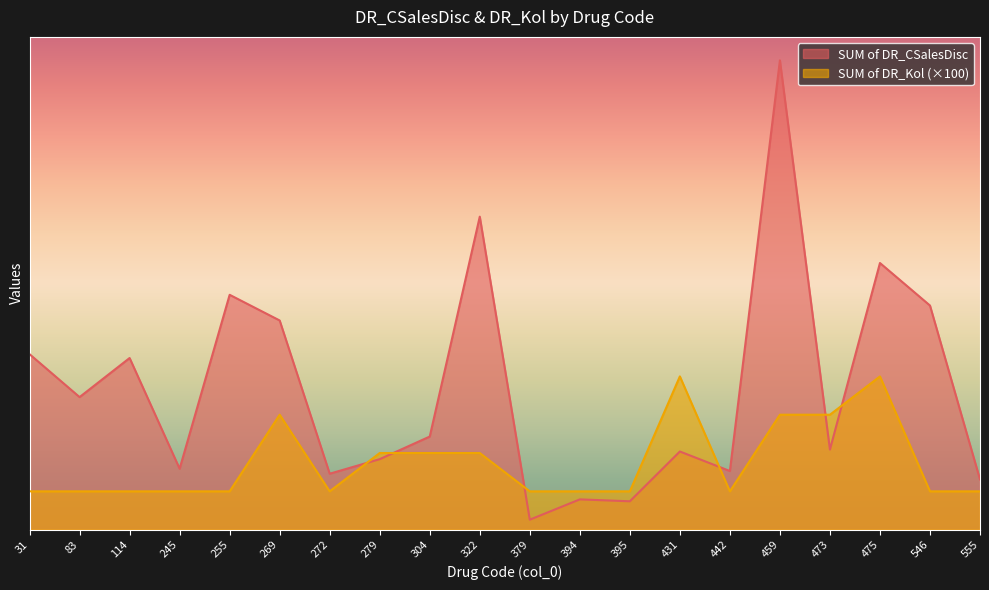

Which series has the widest spread of values?

SUM of DR_CSalesDisc